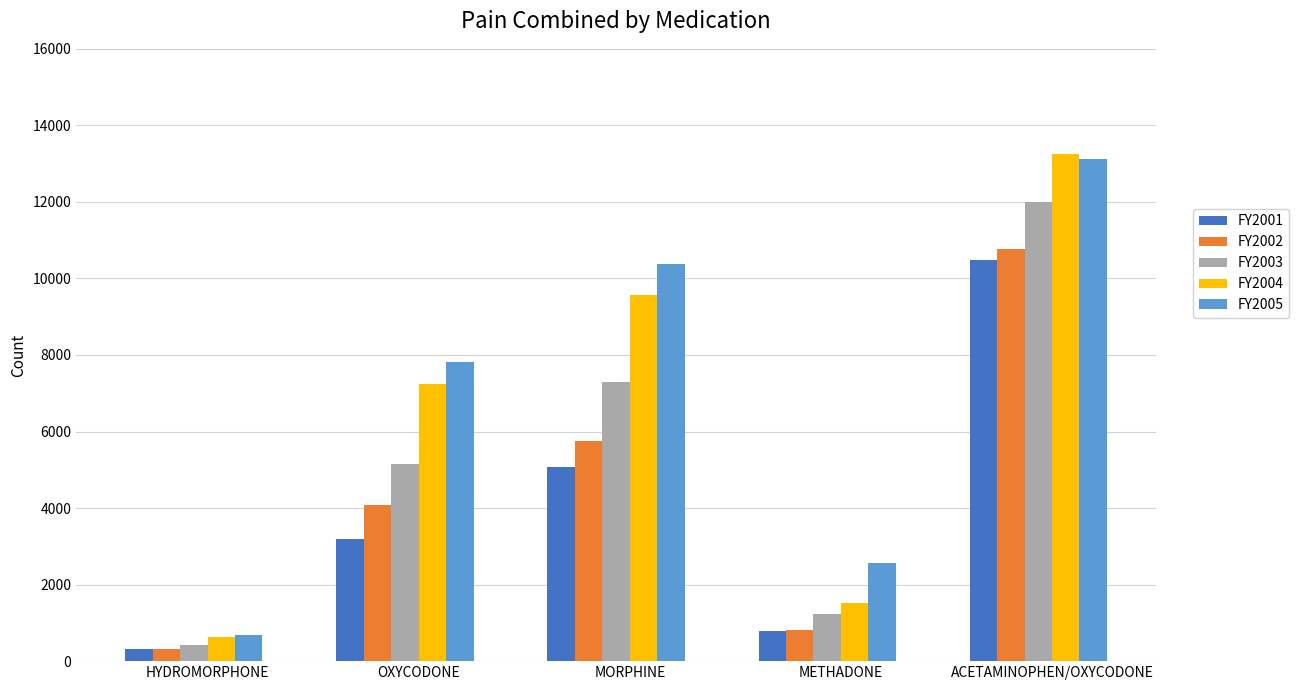

What position from the left is MORPHINE?

3